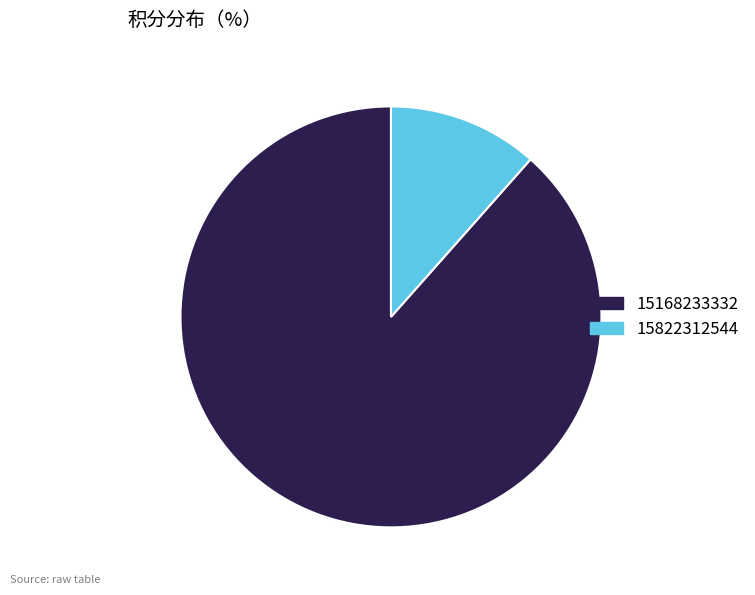

Does any single category account for the majority?

Yes